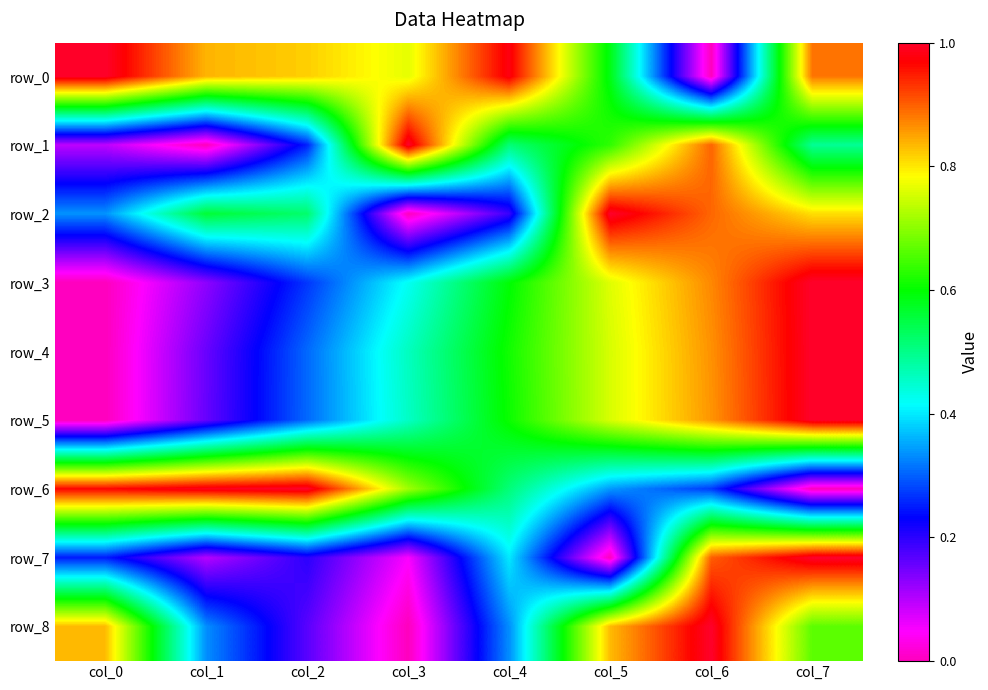

Is it true that row_7 equals -0.6 at col_5?

False